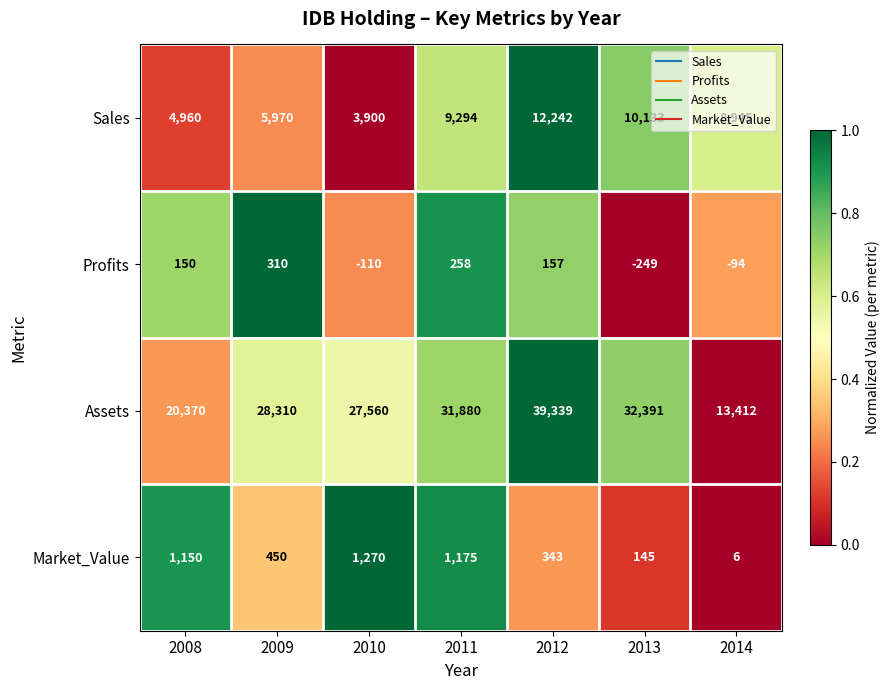

What value does the Assets series have at 2014?

13412